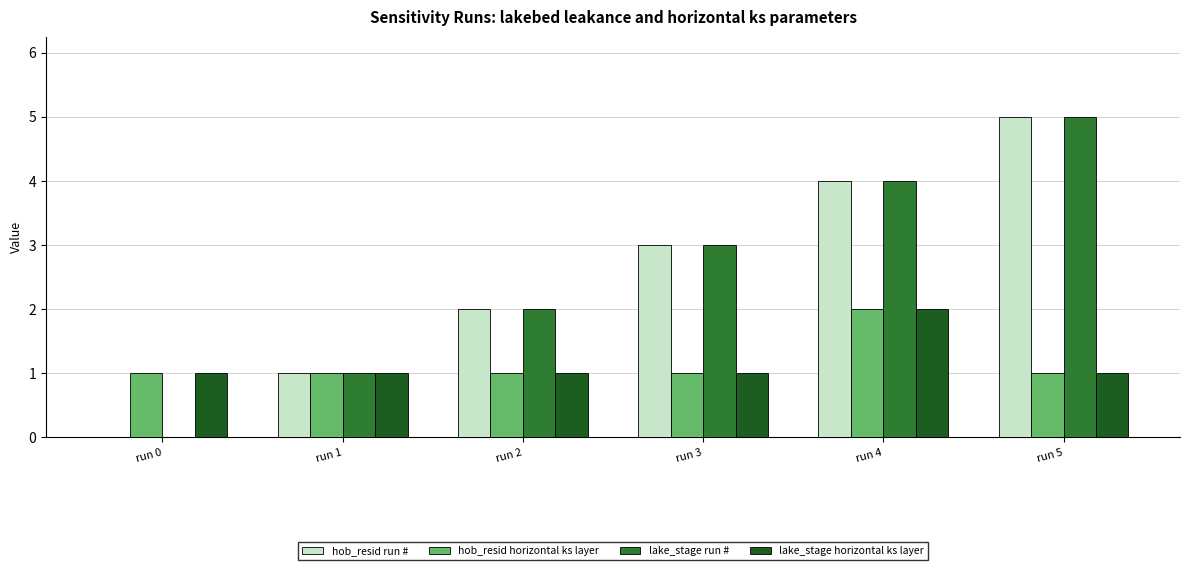

Reading left to right, transcribe all the data shown in this chart.

hob_resid run #: 0	1	2	3	4	5
hob_resid horizontal ks layer: 1	1	1	1	2	1
lake_stage run #: 0	1	2	3	4	5
lake_stage horizontal ks layer: 1	1	1	1	2	1